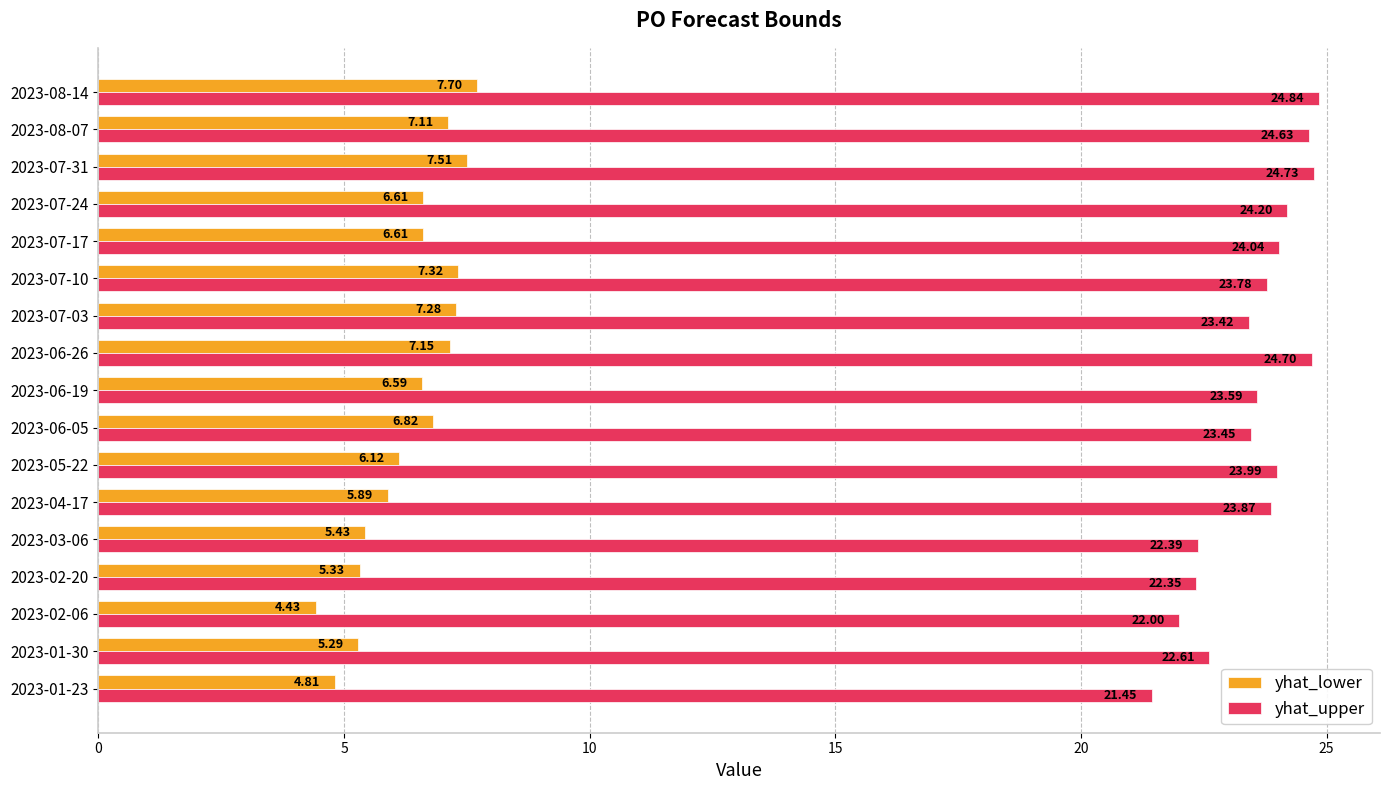

What is the difference between the highest and lowest values at 2023-07-24?

17.6